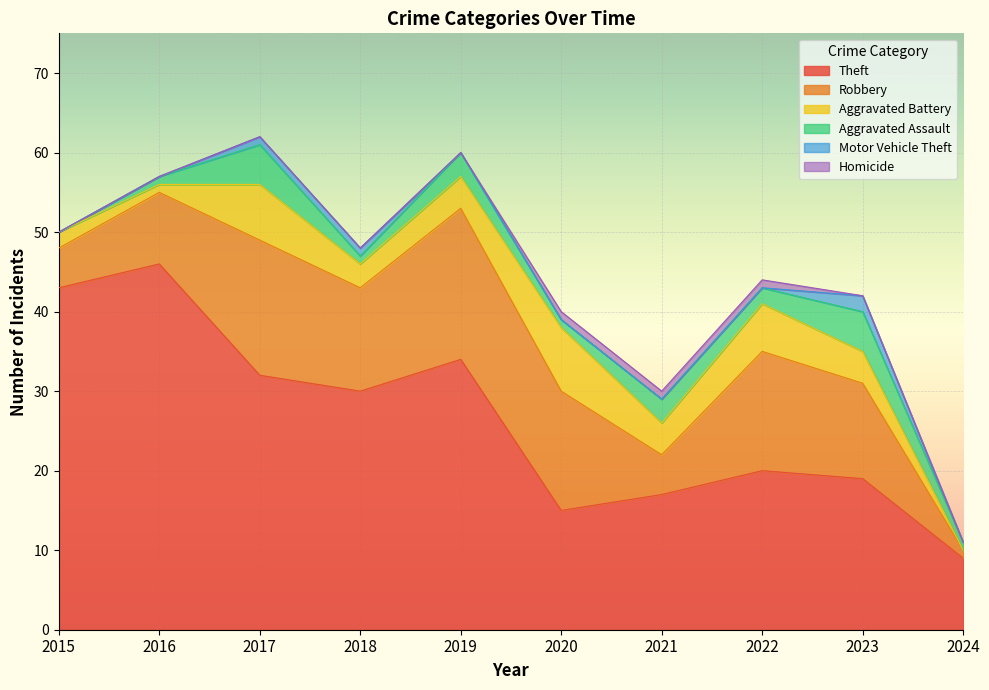

What is the difference between the second highest and second lowest values in the Aggravated Battery series?

6